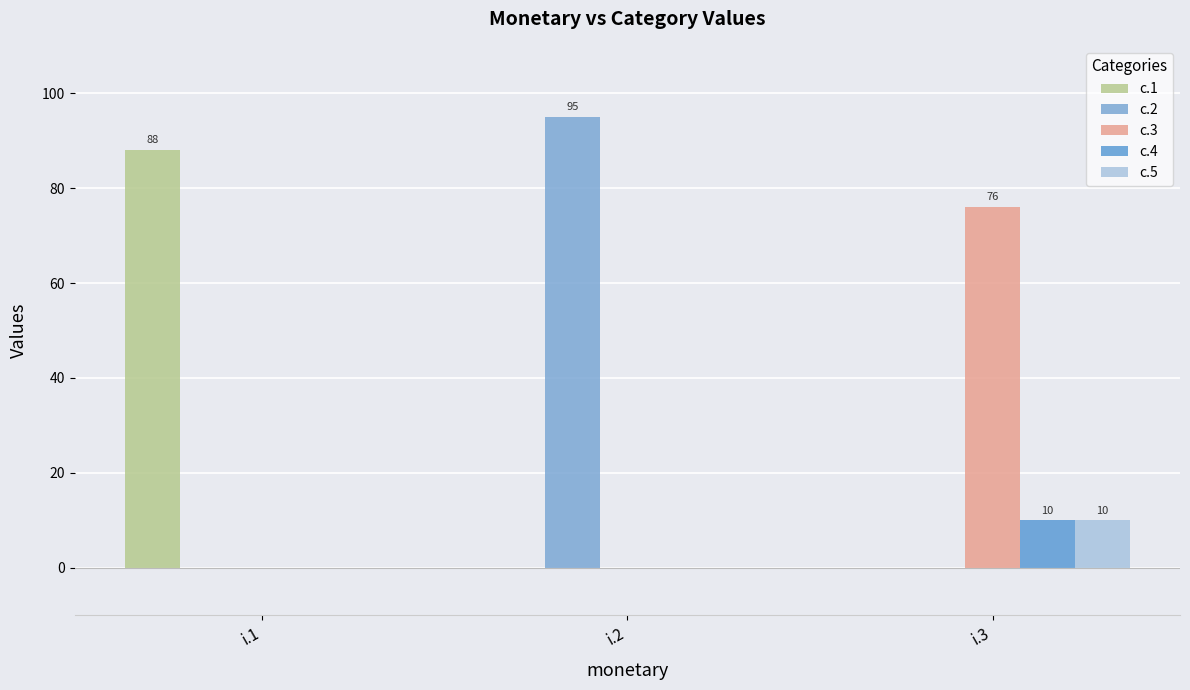

Reading right to left, extract all data points from this chart.

c.1: 0	0	88
c.2: 0	95	0
c.3: 76	0	0
c.4: 10	0	0
c.5: 10	0	0